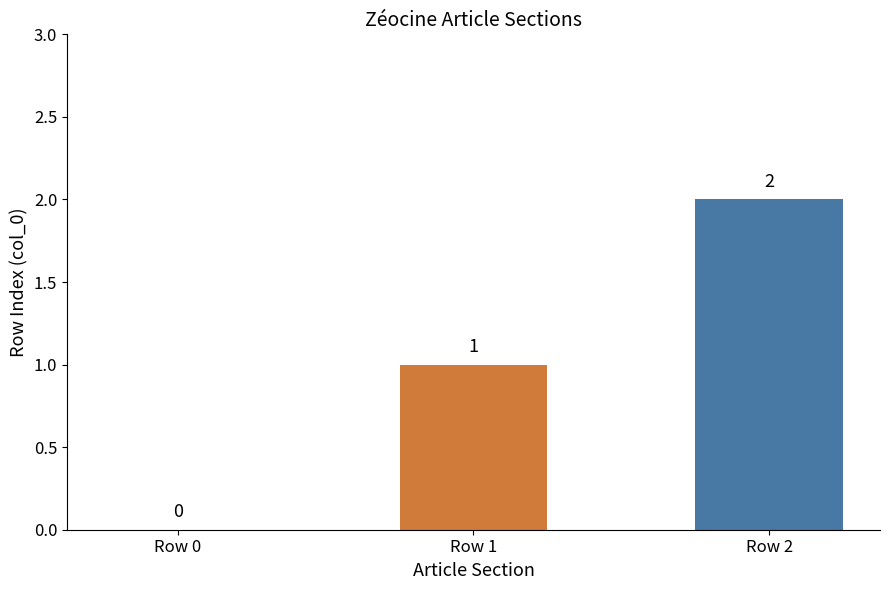

Is it true that the value at Row 2 is 2?

True